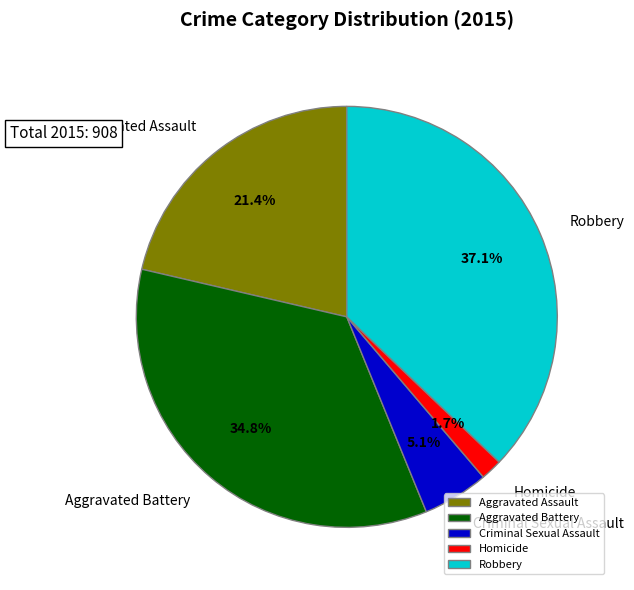

To the nearest percent, what is the combined percentage of Aggravated Assault and Robbery?

58%